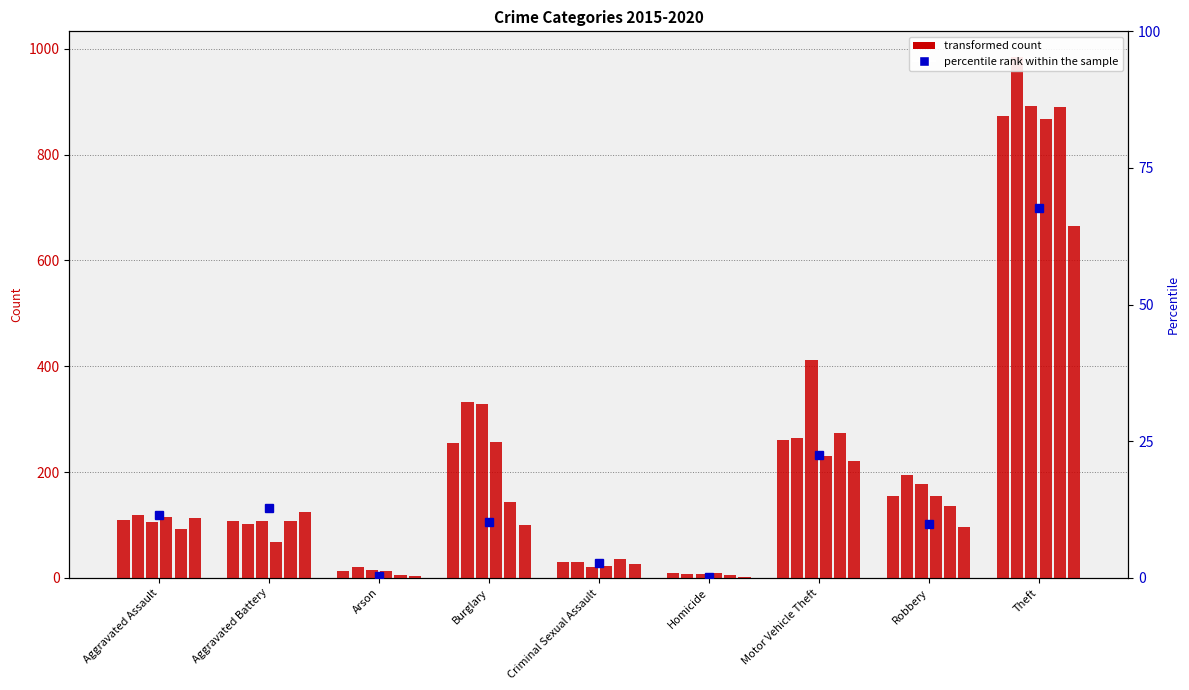

Which label corresponds to the largest value in the chart?

Theft